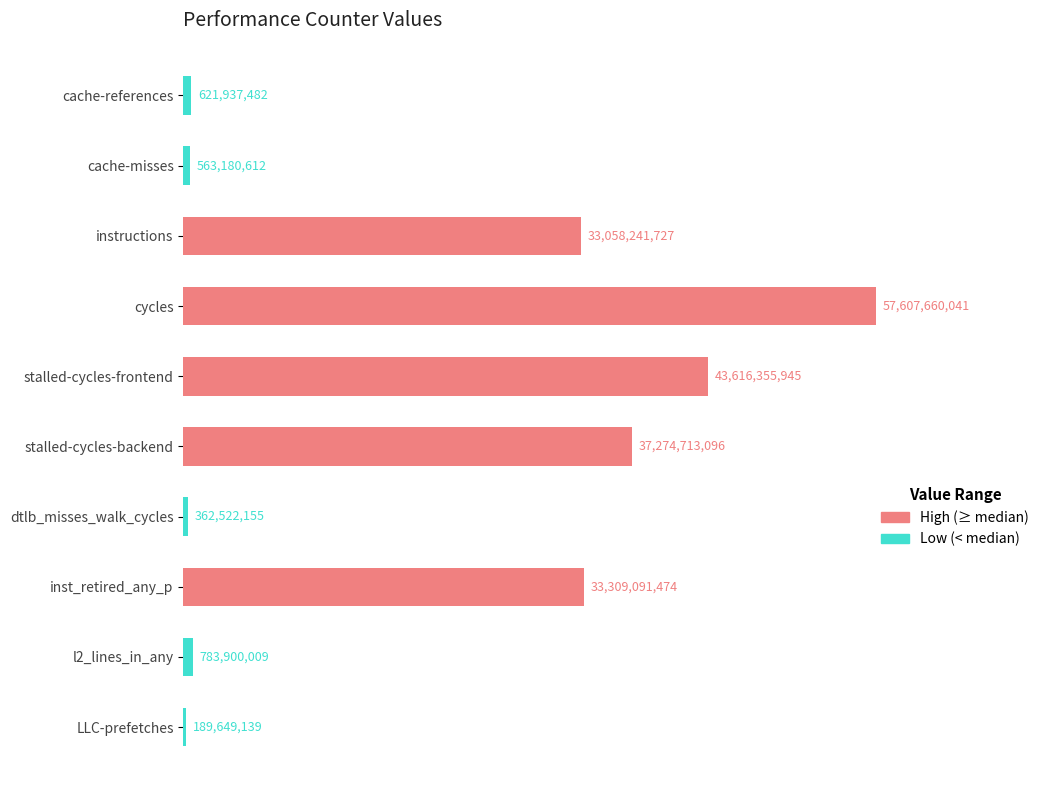

Does the chart contain any negative values?

No